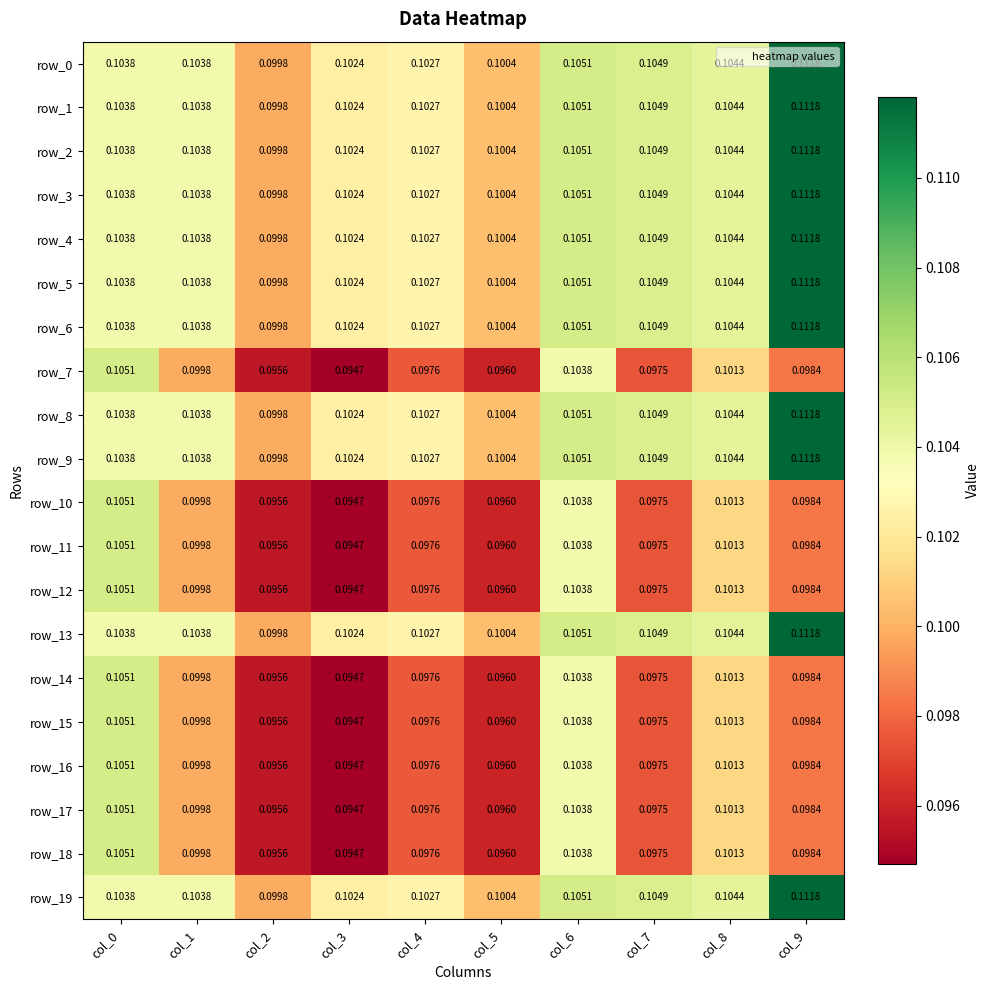

What is the sum of all row_2 values?

1.0